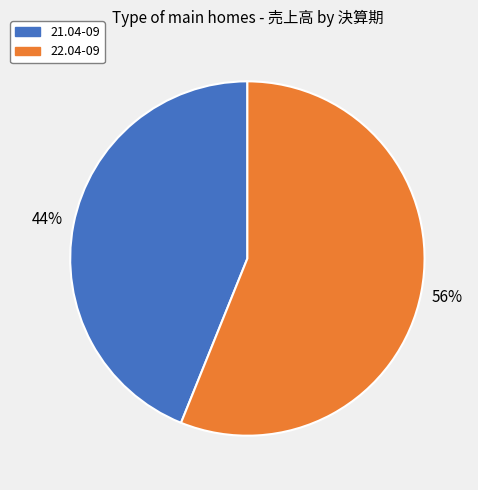

Which has a higher value, 22.04-09 or 21.04-09?

22.04-09